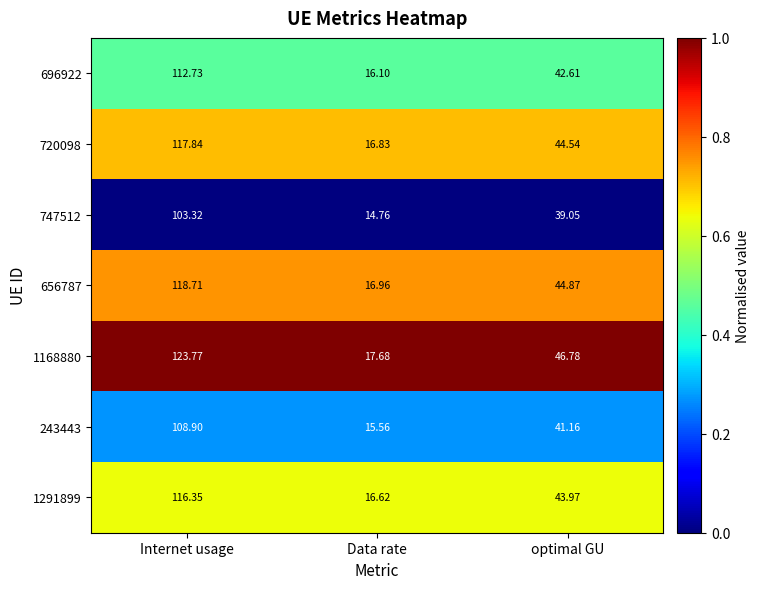

Which series has the largest range (max minus min)?

1168880